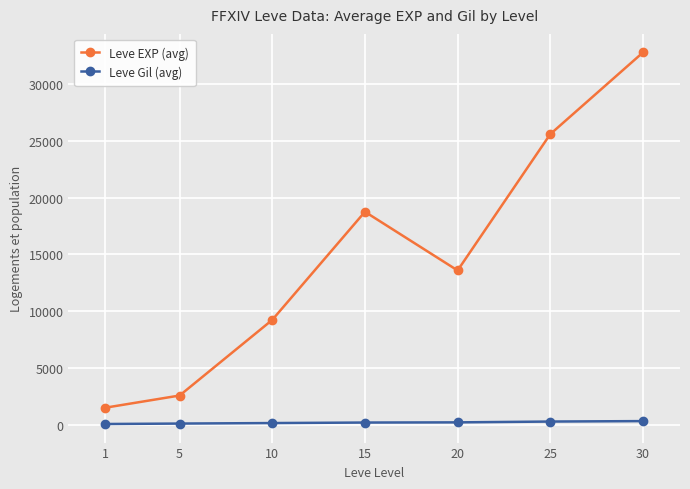

What is the difference between the highest and lowest values at 15?

18511